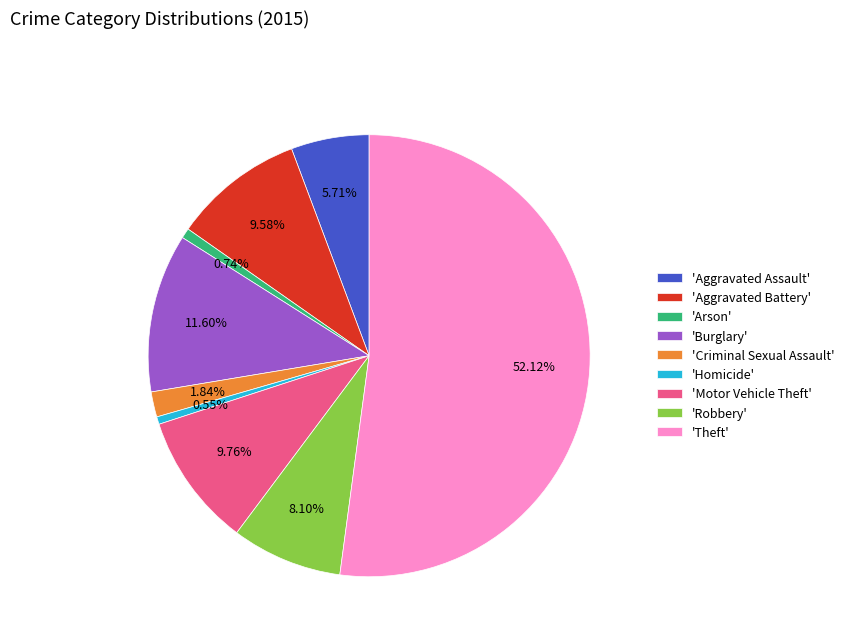

Combined, do 'Theft' and 'Homicide' account for over 50%?

Yes